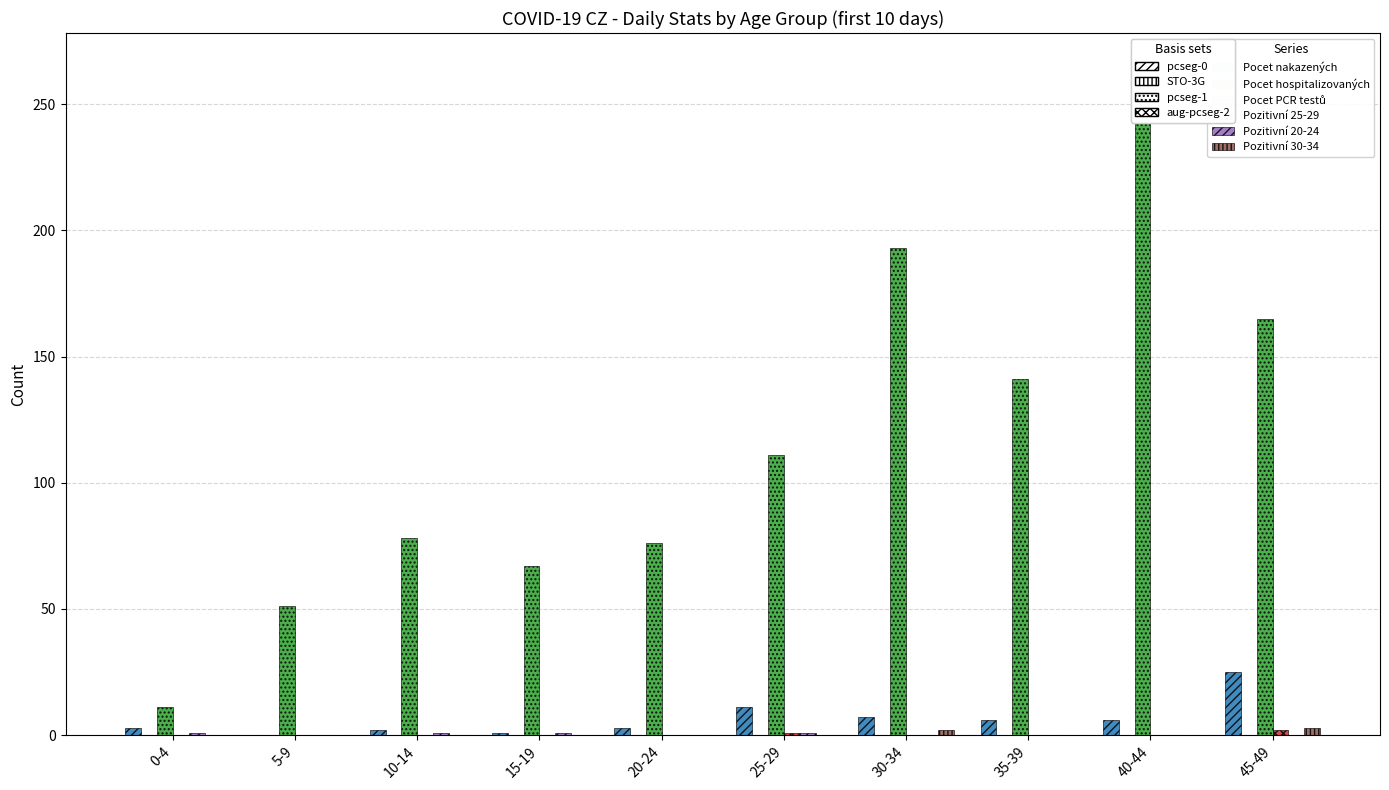

The Pocet PCR testů series shows 153 at 40-44. True or false?

False